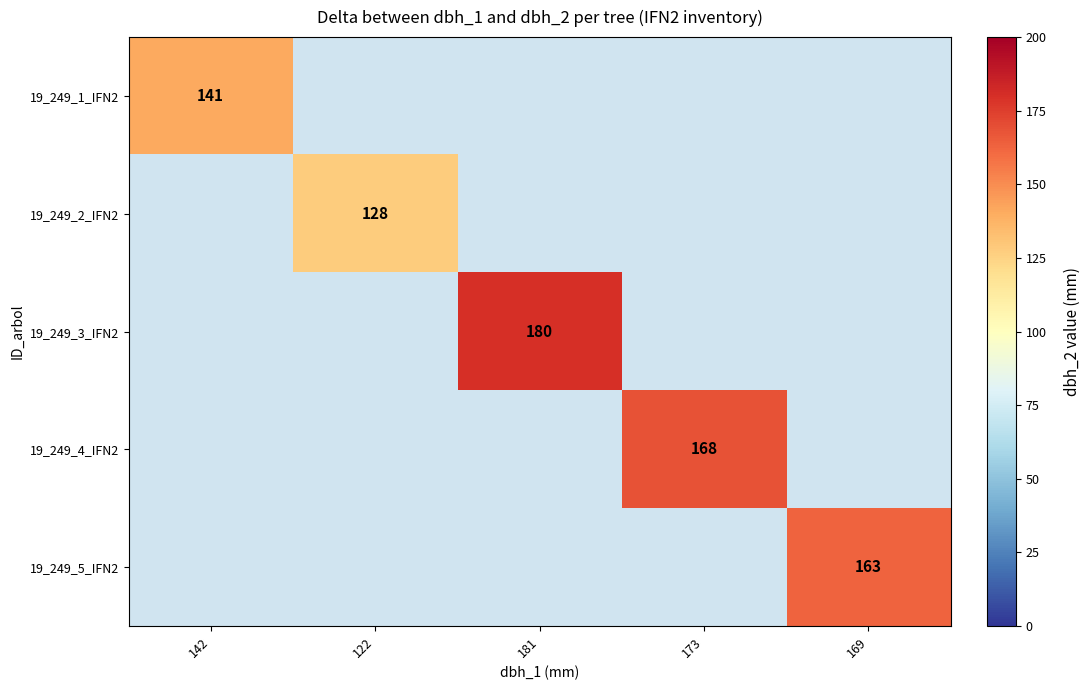

Is it true that 19_249_2_IFN2 equals 229 at 122?

False